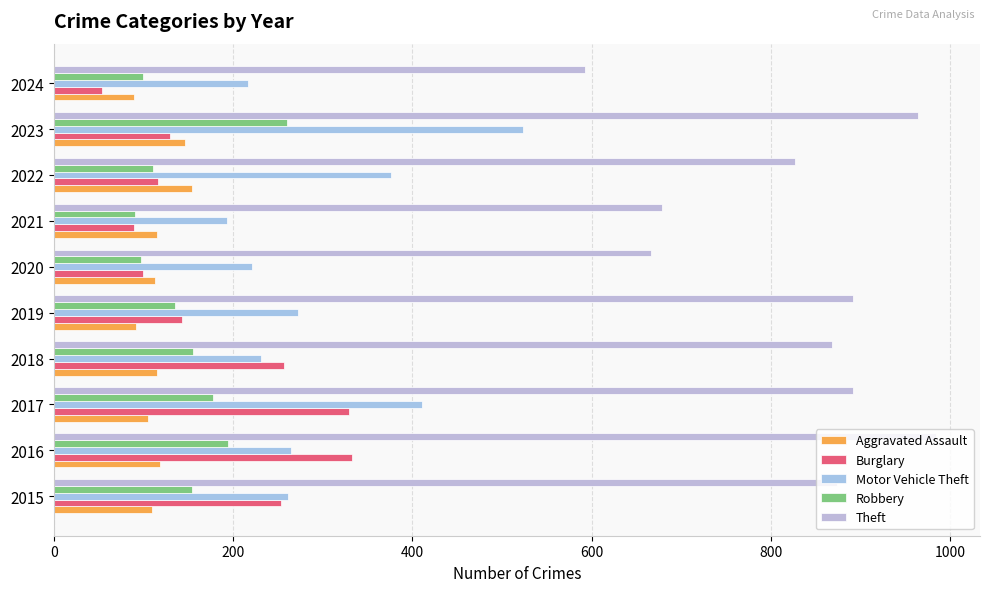

How many values in the Robbery series are below 154?

5